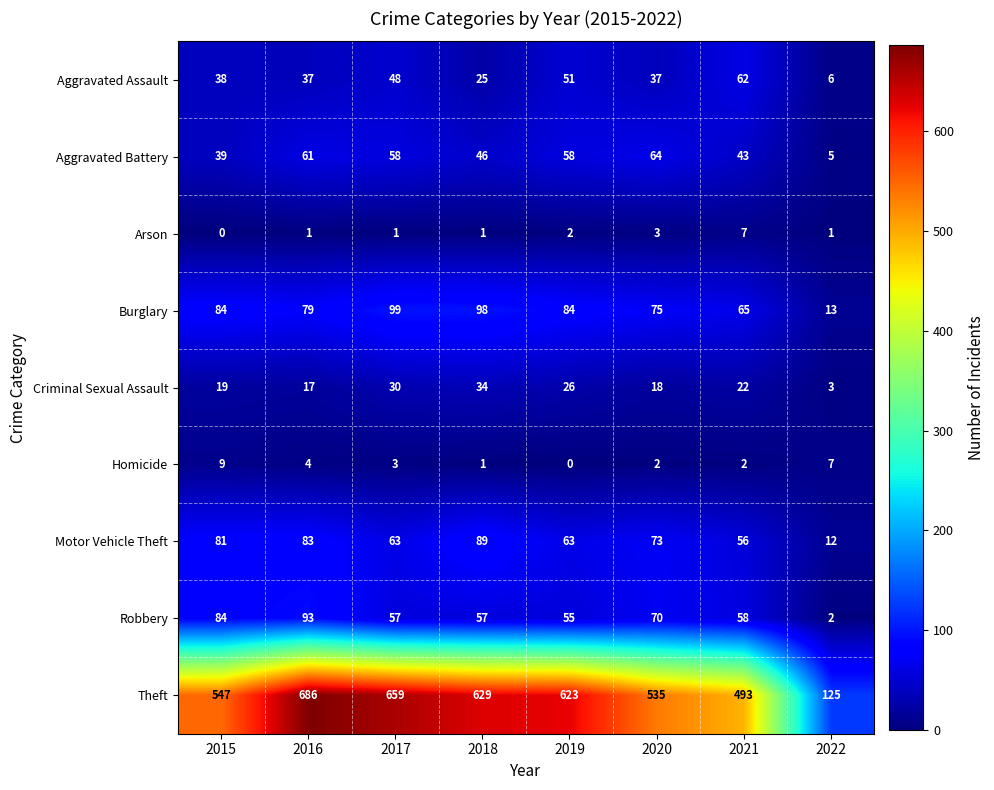

What is the total value across all series at 2018?

980